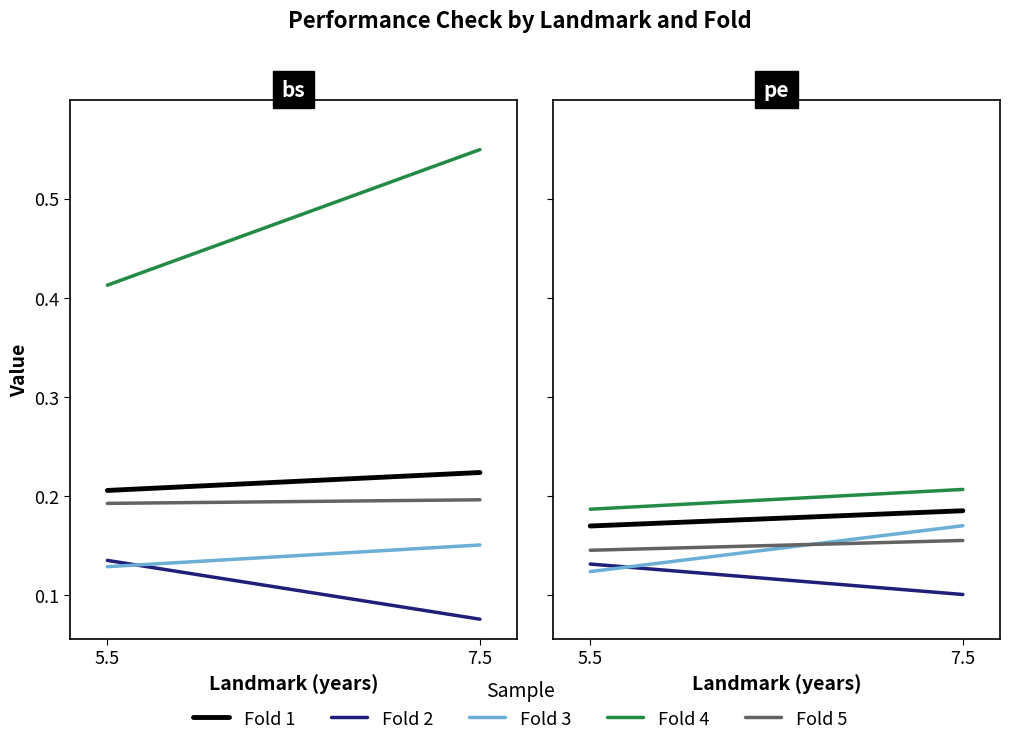

At which category is the sum across all series the highest?

7.5